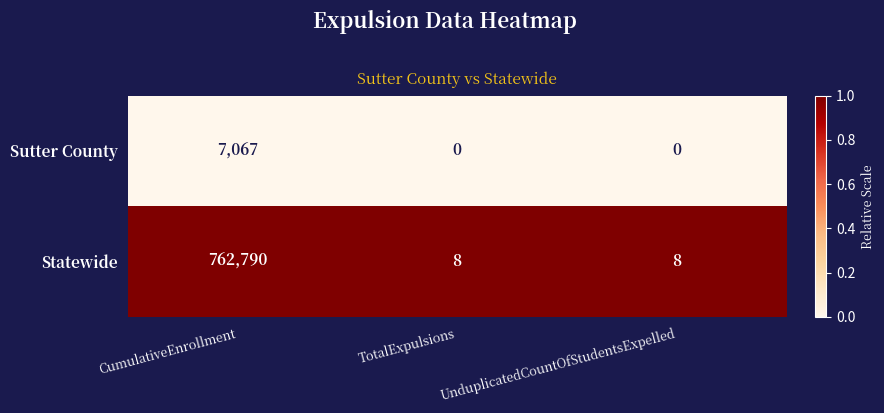

List the series in order of their peak value, highest first.

Statewide, Sutter County